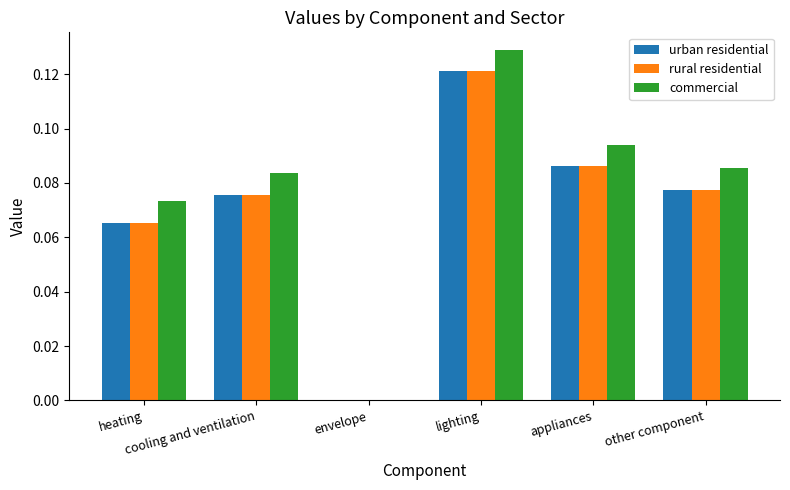

Which series has the largest total across all categories?

commercial